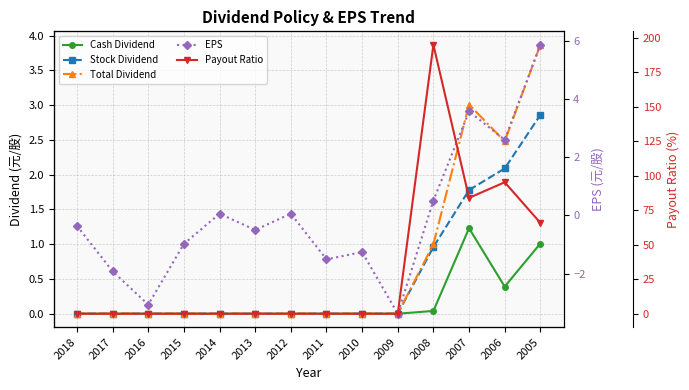

How many positive values does the Total Dividend series have?

4